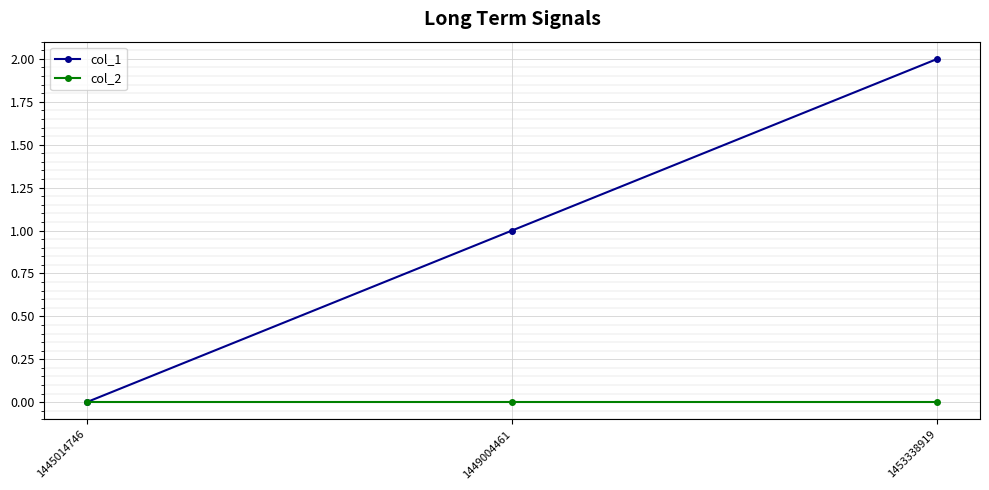

Which category has the highest value across all series?

1453338919